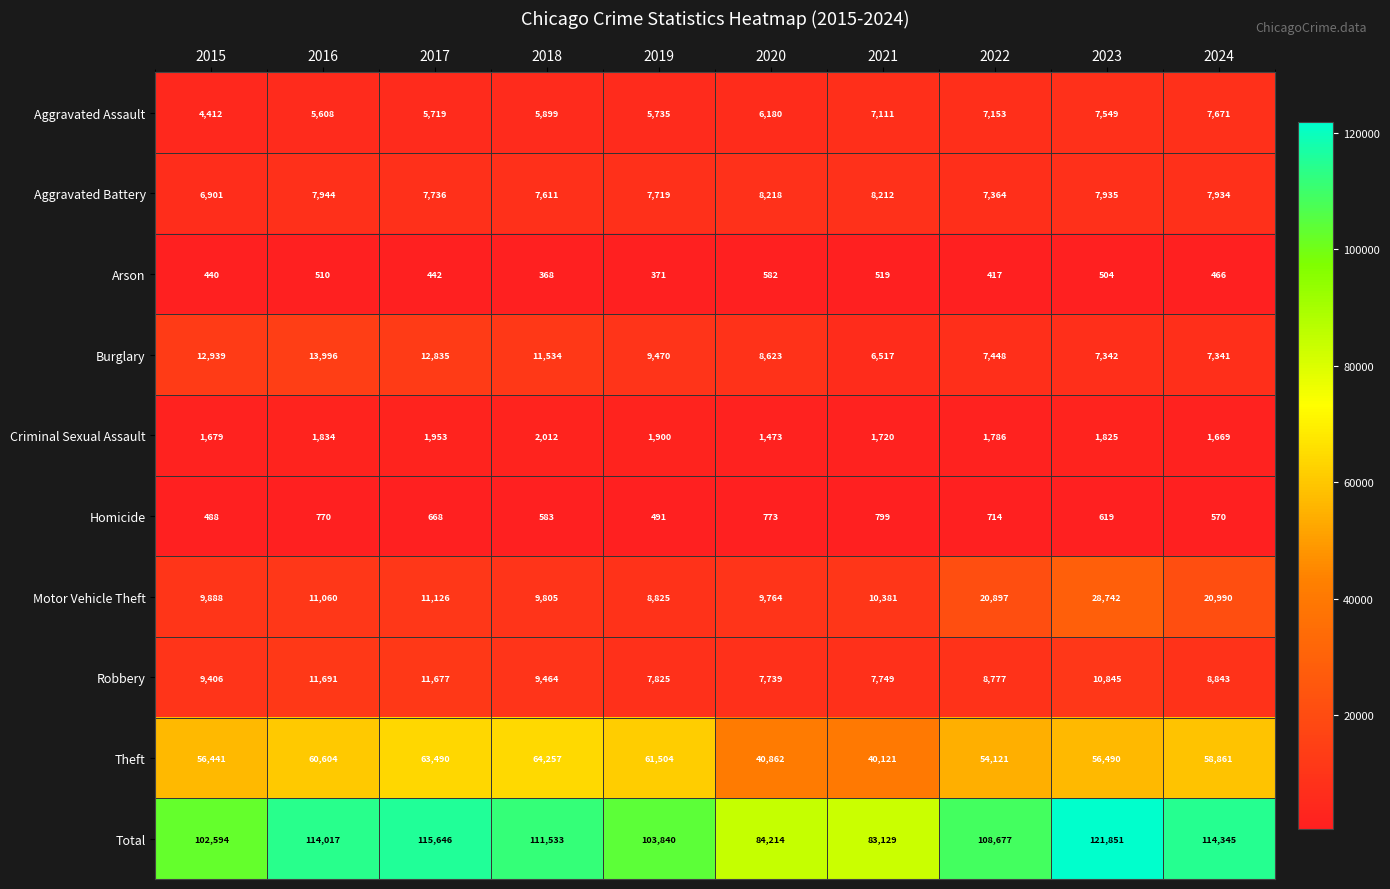

What is the greatest value displayed?

121851